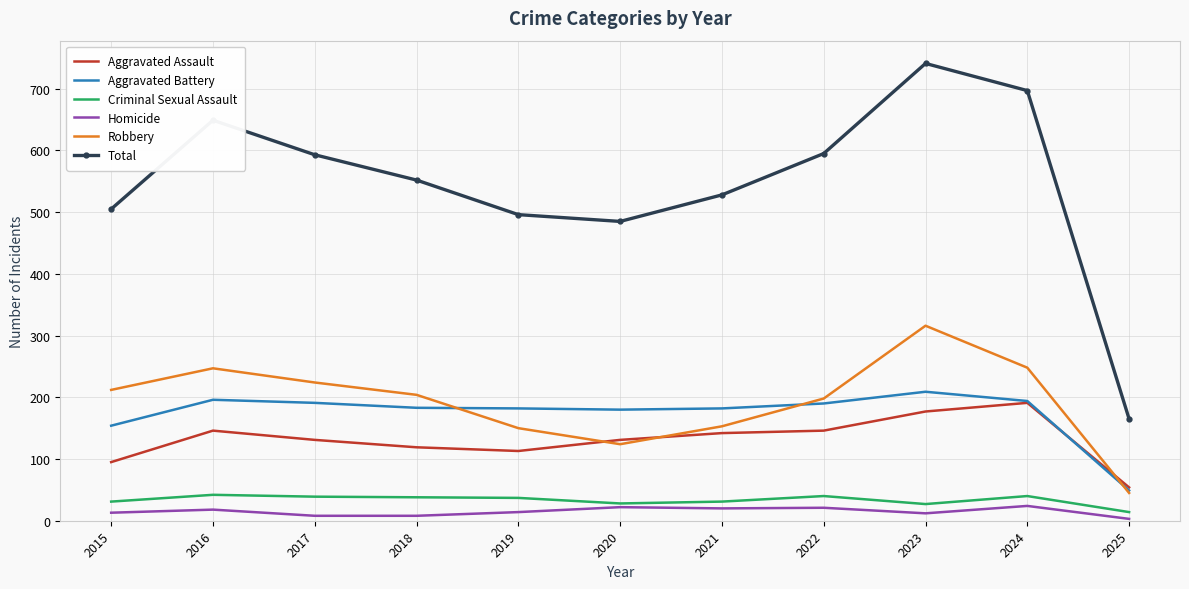

What is the greatest value displayed?

741